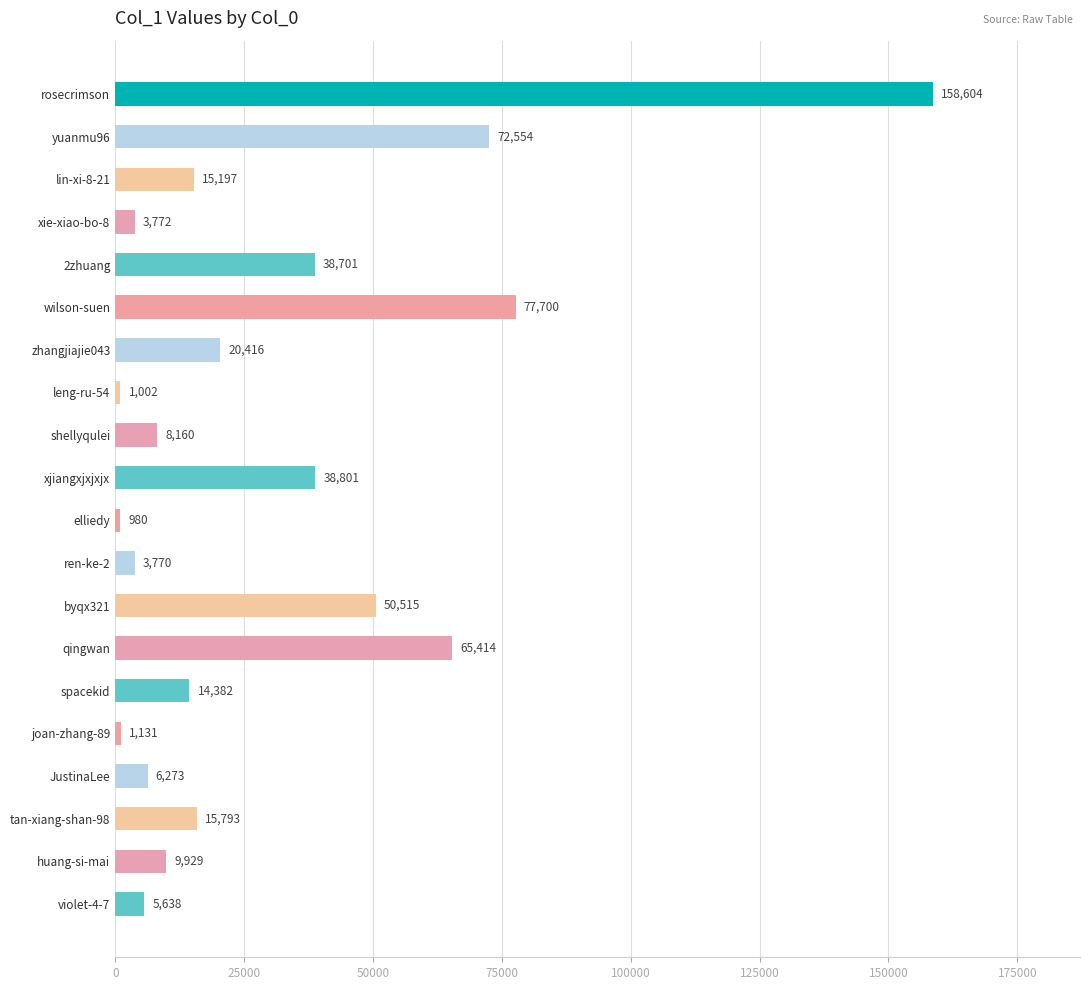

How many bars are there in total?

20